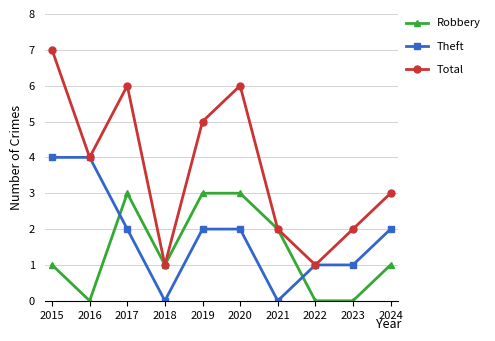

Where is the first local minimum for Total?

2016